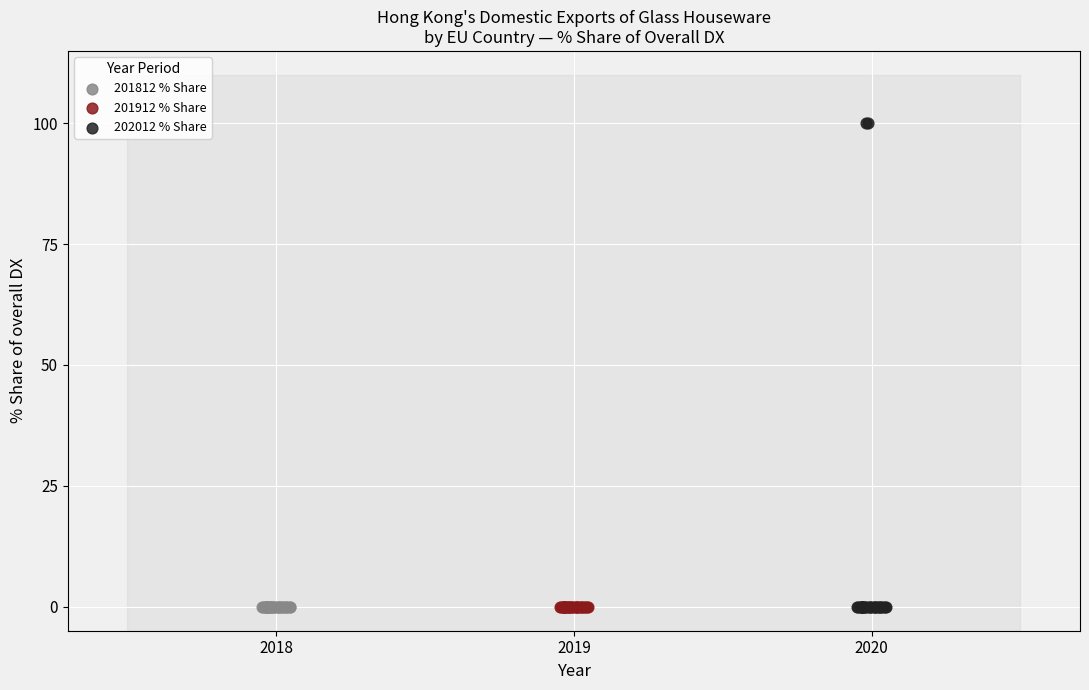

Which series reaches the maximum Y coordinate?

202012 % Share